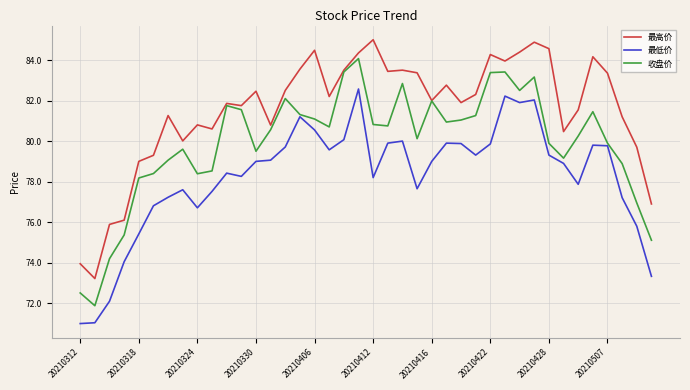

What is the average value of the 最高价 series?

81.5